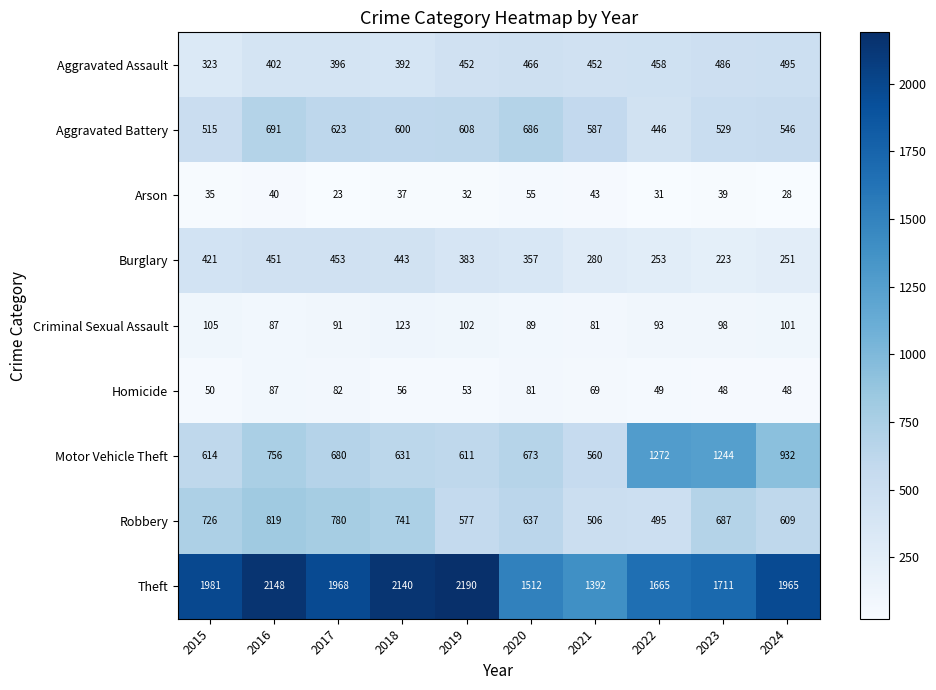

True or false: Motor Vehicle Theft has a value of 183 at 2018.

False